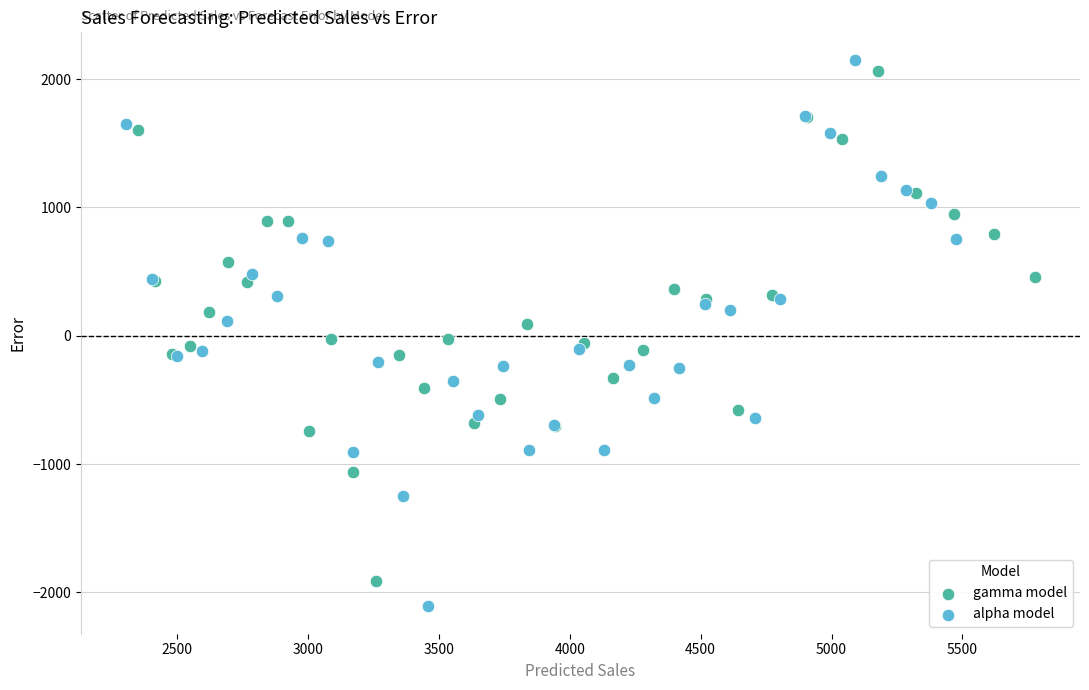

What are all the series names shown in the legend?

gamma model, alpha model